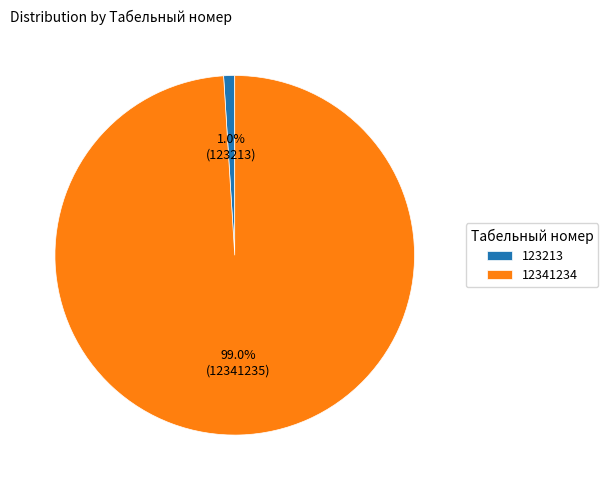

Which slice is the smallest?

123213